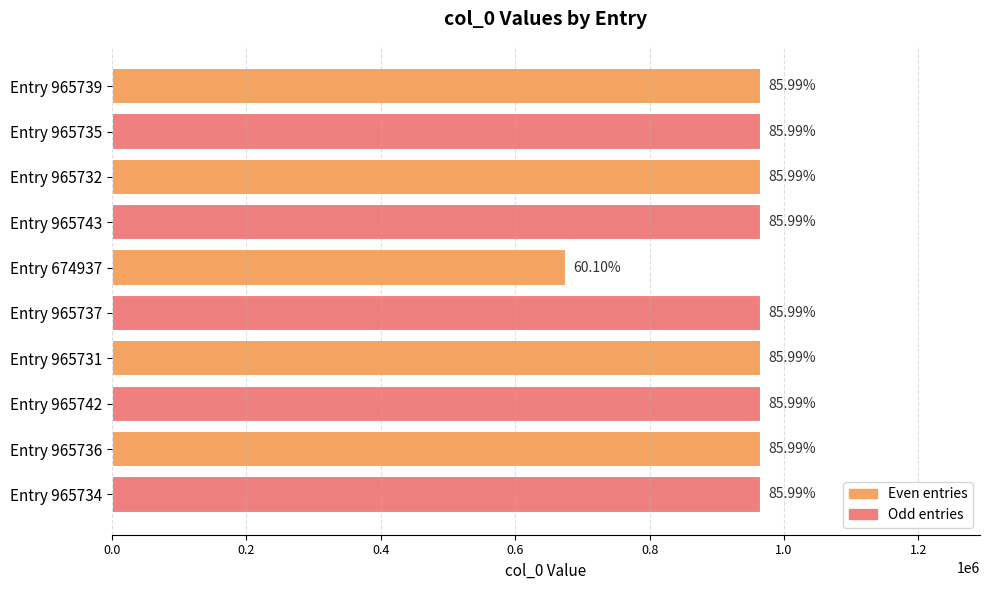

What is the sum of all values?

9366566